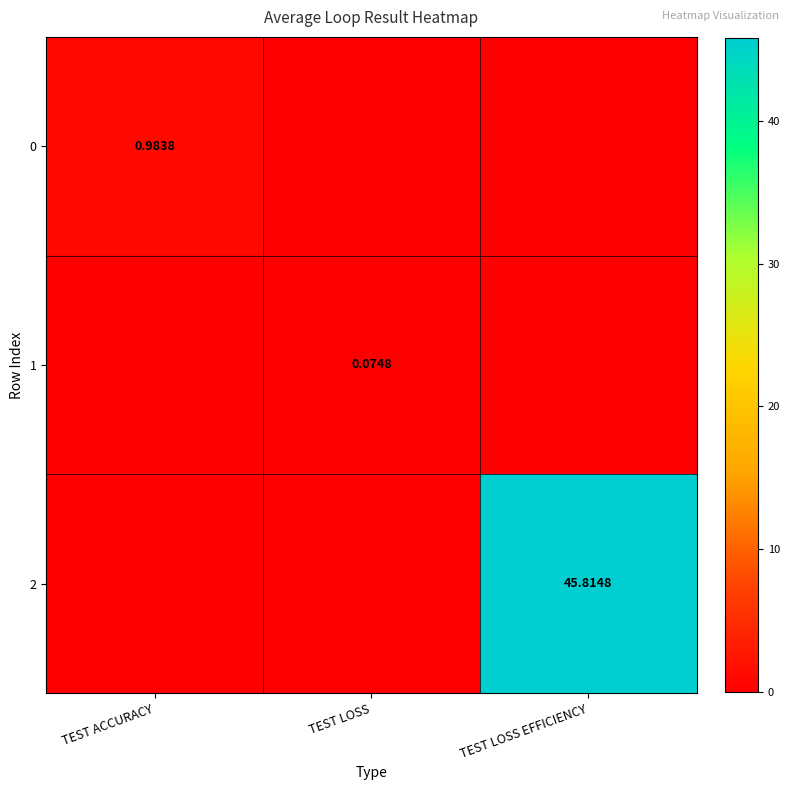

Which category has the highest value across all series?

TEST LOSS EFFICIENCY